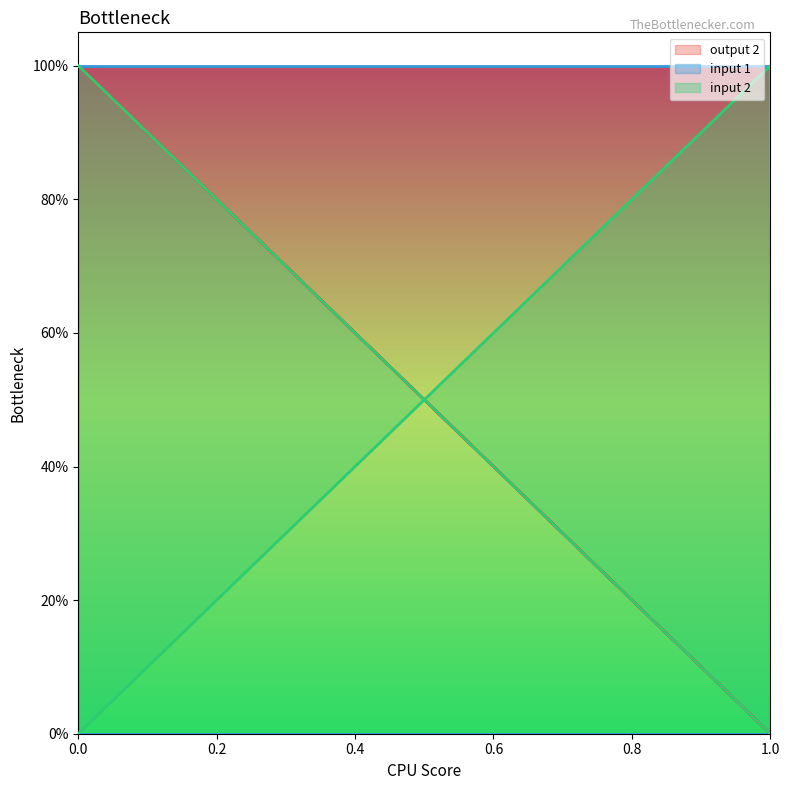

Between 1 and 0, which series saw the biggest shift?

output 2